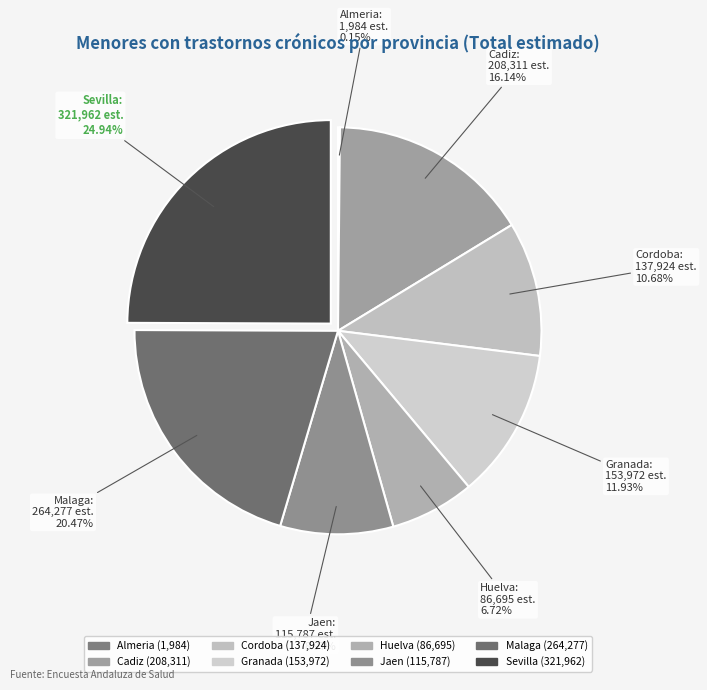

To the nearest percent, what is the difference between the largest and smallest slice percentages?

25%